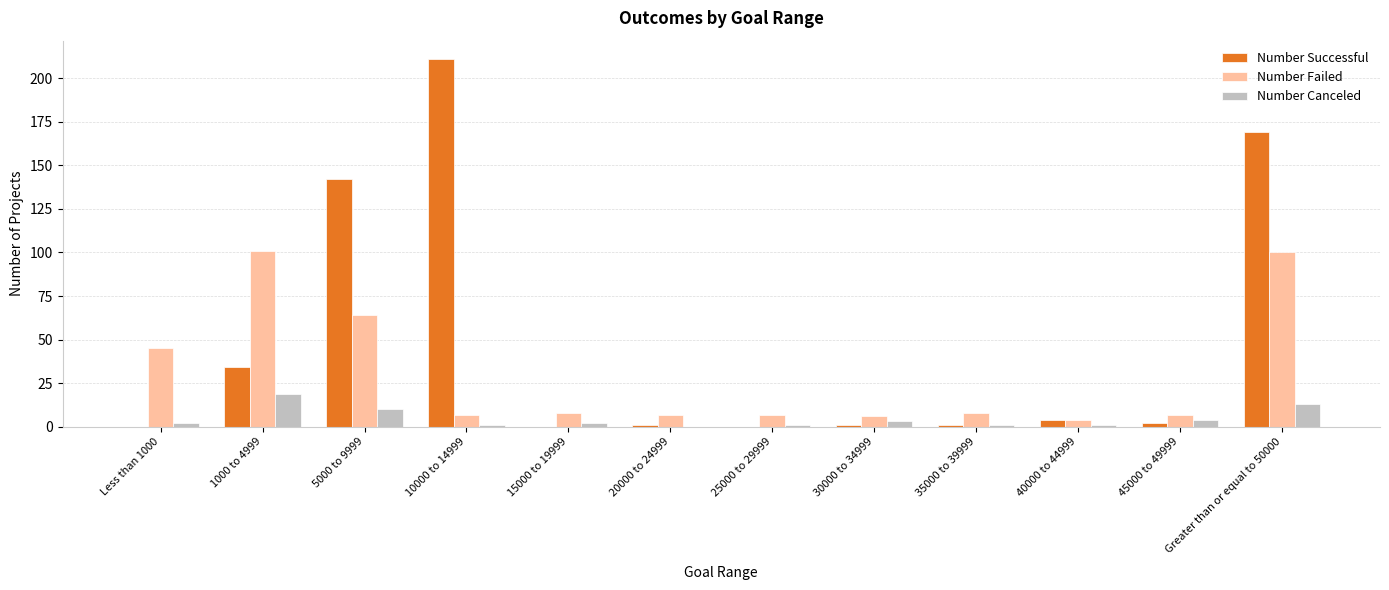

What is the highest value of the Number Failed series?

101